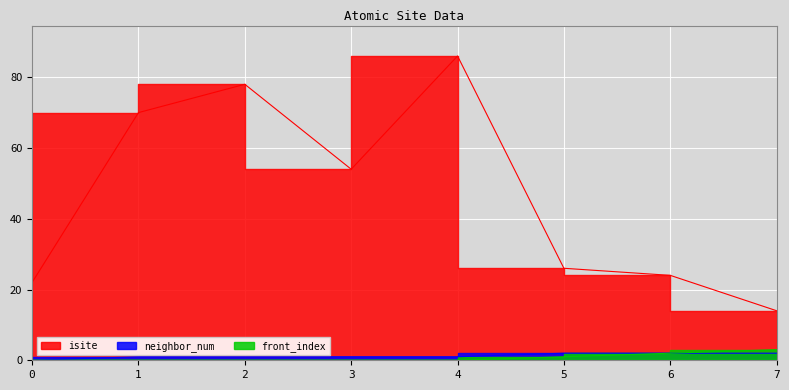

True or false: neighbor_num and isite intersect in this chart.

False